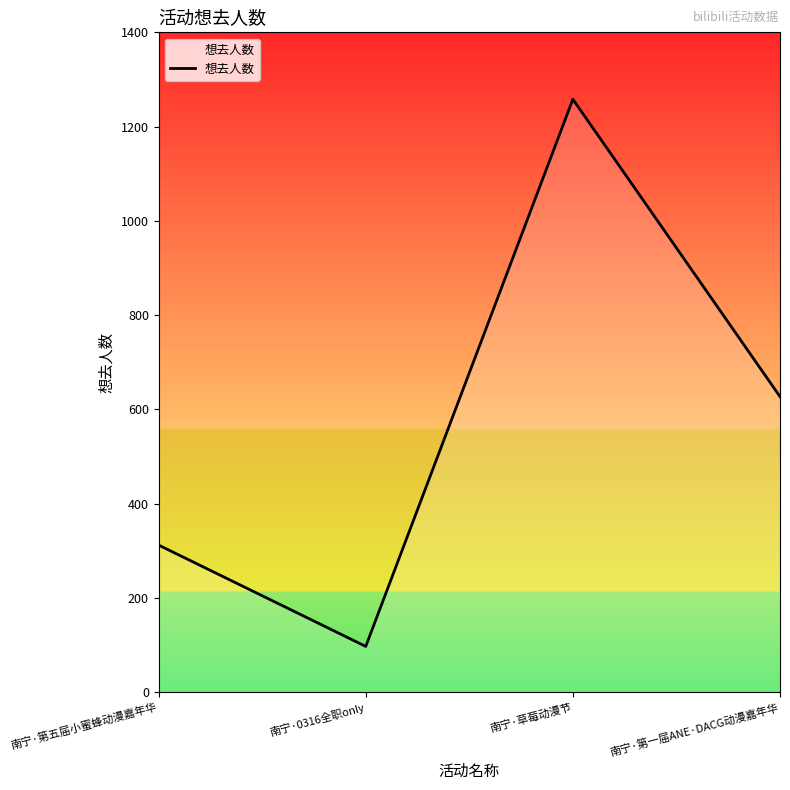

What is the difference between the values at 南宁·第五届小蜜蜂动漫嘉年华 and 南宁·草莓动漫节?

946